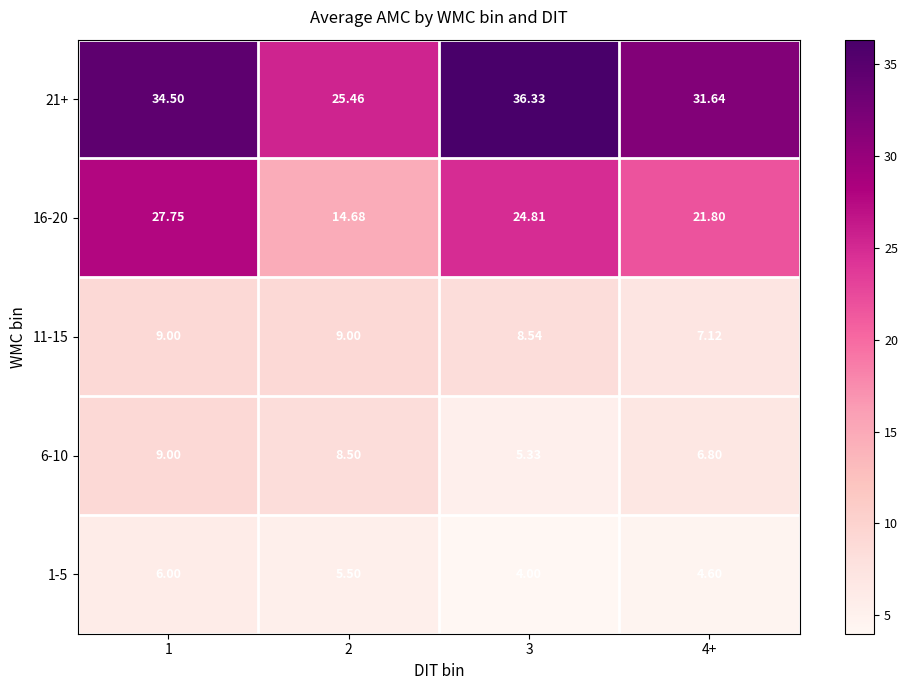

Is the value of 6-10 at 3 greater than the value of 11-15 at 4+?

No